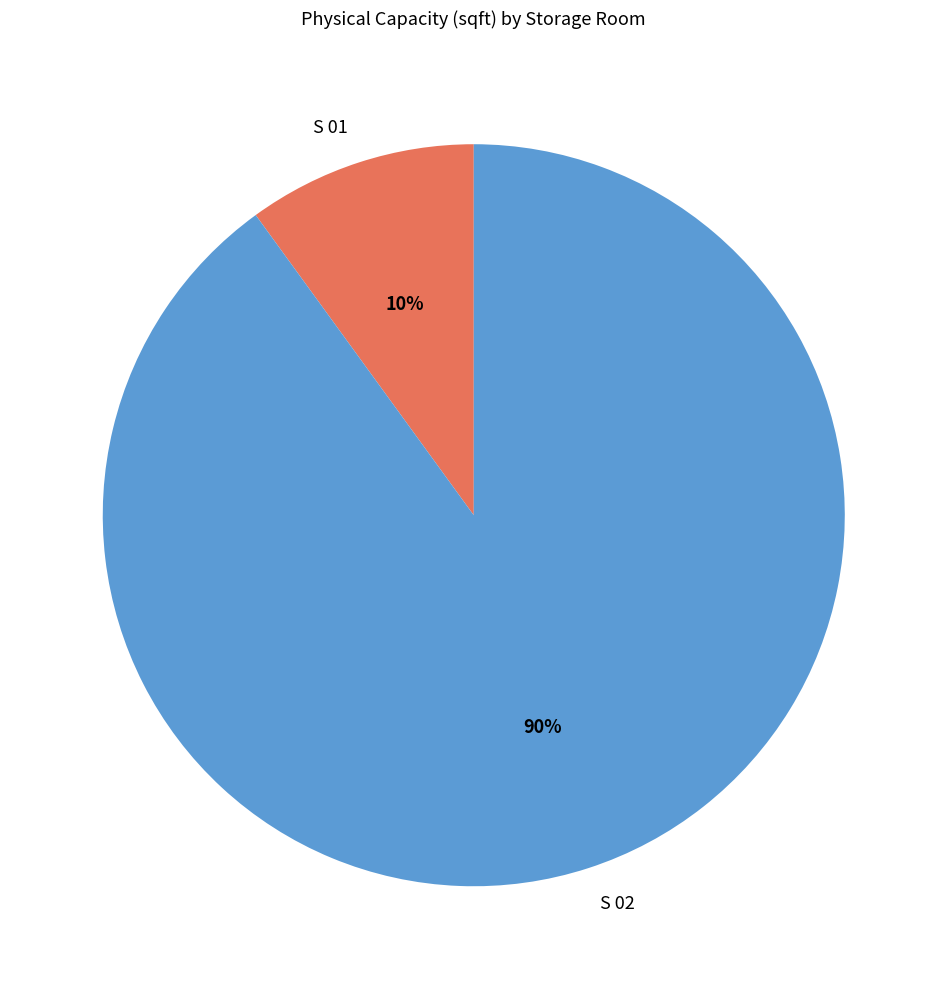

How many segments does this pie chart have?

2